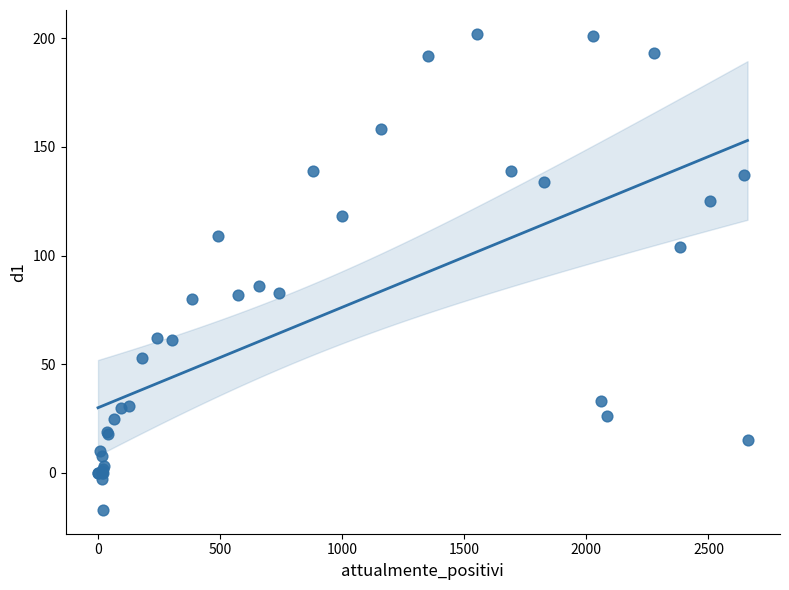

What Y value in the scatter plot is closest to 92?

86